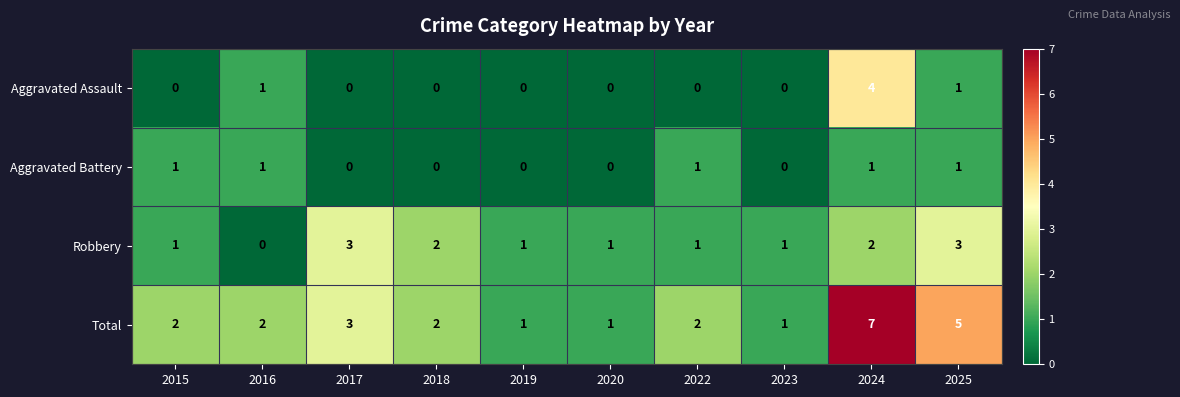

Count the number of categories in the chart.

10